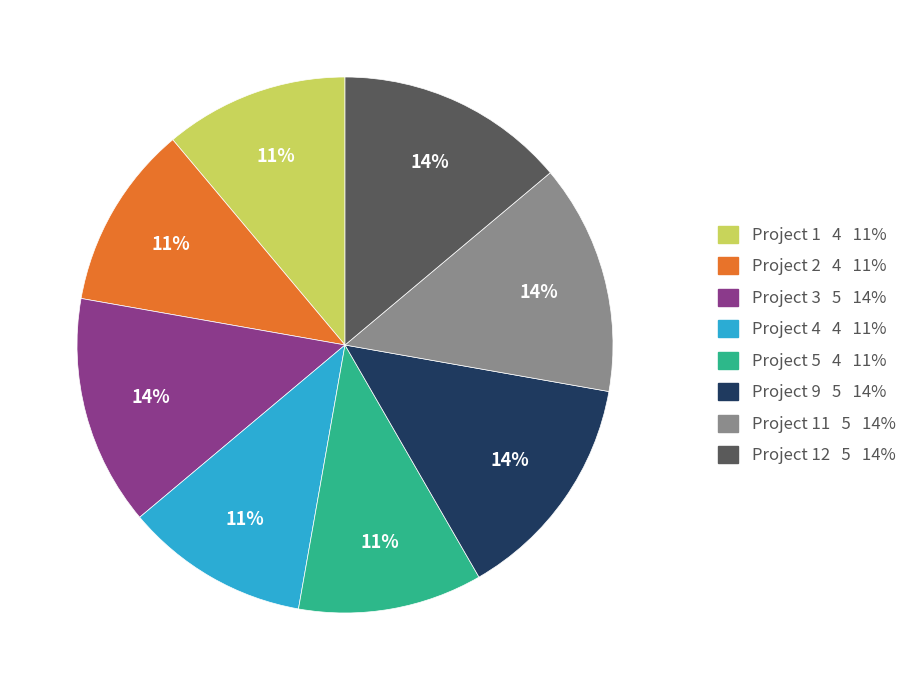

Does any single category account for the majority?

No